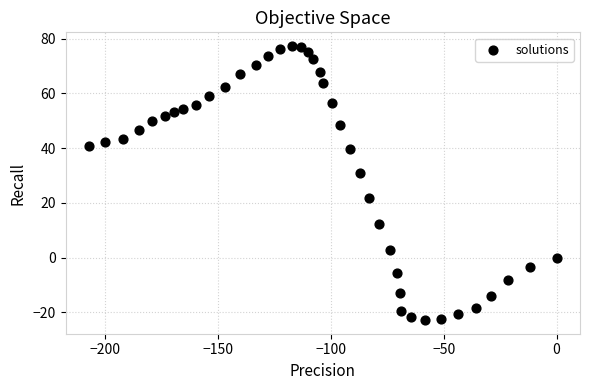

What is the range of X values (max minus min)?

207.2